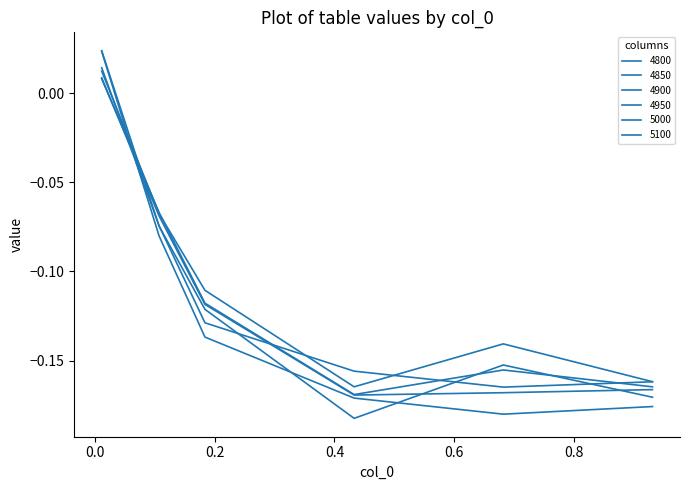

Does the chart have visible grid lines?

No